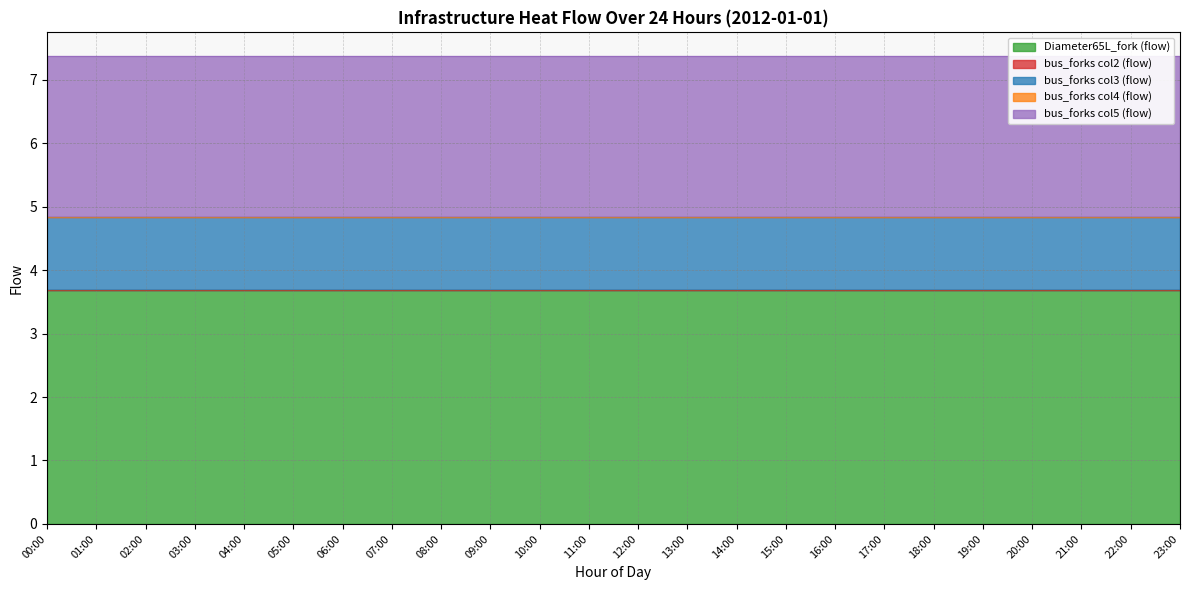

Reading right to left, list all the values displayed in this chart.

Diameter65L_fork (flow): 23:00=3.7	22:00=3.7	21:00=3.7	20:00=3.7	19:00=3.7	18:00=3.7	17:00=3.7	16:00=3.7	15:00=3.7	14:00=3.7	13:00=3.7	12:00=3.7	11:00=3.7	10:00=3.7	09:00=3.7	08:00=3.7	07:00=3.7	06:00=3.7	05:00=3.7	04:00=3.7	03:00=3.7	02:00=3.7	01:00=3.7	00:00=3.7
bus_forks col2 (flow): 23:00=0.0	22:00=0.0	21:00=0.0	20:00=0.0	19:00=0.0	18:00=0.0	17:00=0.0	16:00=0.0	15:00=0.0	14:00=0.0	13:00=0.0	12:00=0.0	11:00=0.0	10:00=0.0	09:00=0.0	08:00=0.0	07:00=0.0	06:00=0.0	05:00=0.0	04:00=0.0	03:00=0.0	02:00=0.0	01:00=0.0	00:00=0.0
bus_forks col3 (flow): 23:00=1.1	22:00=1.1	21:00=1.1	20:00=1.1	19:00=1.1	18:00=1.1	17:00=1.1	16:00=1.1	15:00=1.1	14:00=1.1	13:00=1.1	12:00=1.1	11:00=1.1	10:00=1.1	09:00=1.1	08:00=1.1	07:00=1.1	06:00=1.1	05:00=1.1	04:00=1.1	03:00=1.1	02:00=1.1	01:00=1.1	00:00=1.1
bus_forks col4 (flow): 23:00=0.0	22:00=0.0	21:00=0.0	20:00=0.0	19:00=0.0	18:00=0.0	17:00=0.0	16:00=0.0	15:00=0.0	14:00=0.0	13:00=0.0	12:00=0.0	11:00=0.0	10:00=0.0	09:00=0.0	08:00=0.0	07:00=0.0	06:00=0.0	05:00=0.0	04:00=0.0	03:00=0.0	02:00=0.0	01:00=0.0	00:00=0.0
bus_forks col5 (flow): 23:00=2.5	22:00=2.5	21:00=2.5	20:00=2.5	19:00=2.5	18:00=2.5	17:00=2.5	16:00=2.5	15:00=2.5	14:00=2.5	13:00=2.5	12:00=2.5	11:00=2.5	10:00=2.5	09:00=2.5	08:00=2.5	07:00=2.5	06:00=2.5	05:00=2.5	04:00=2.5	03:00=2.5	02:00=2.5	01:00=2.5	00:00=2.5